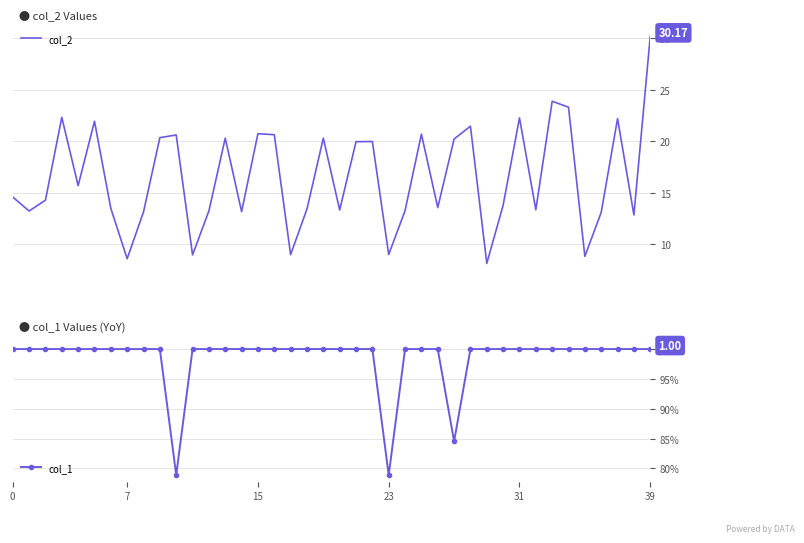

What is the difference between the second highest and minimum values in the col_1 series?

0.2